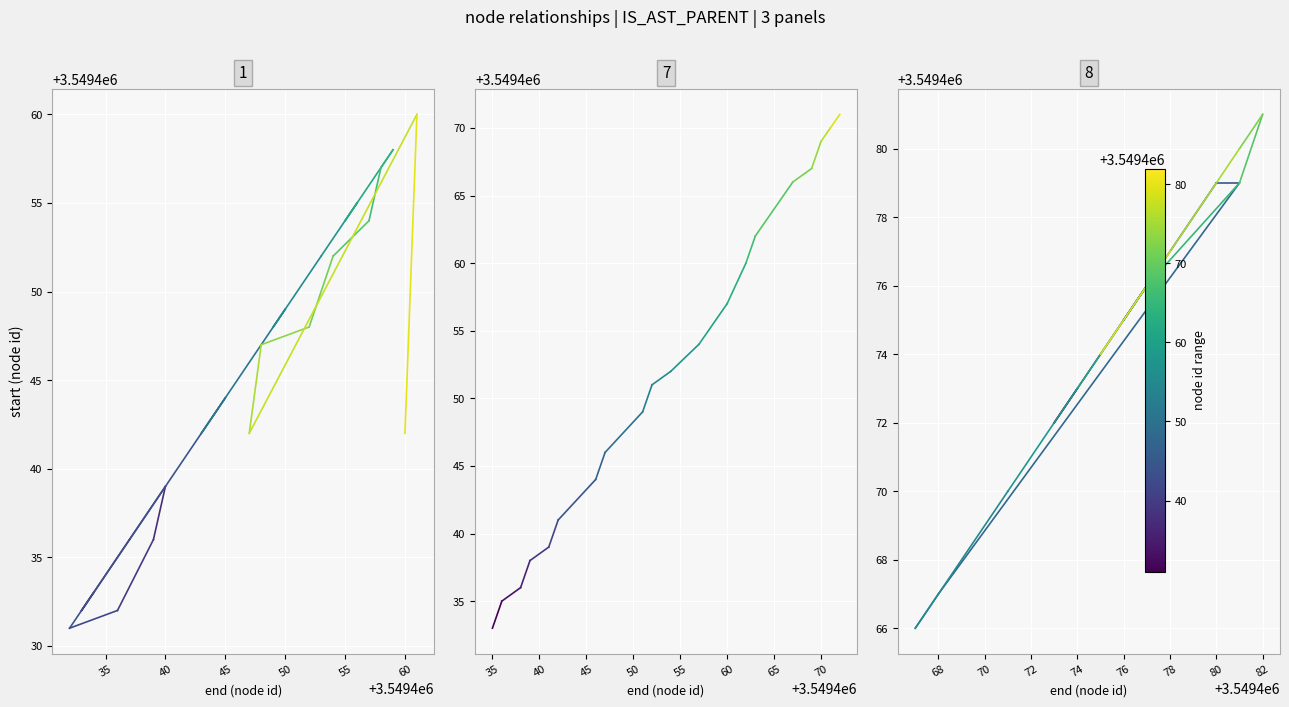

Is the value of panel_1 at 35 greater than the value of panel_8 at 35?

No